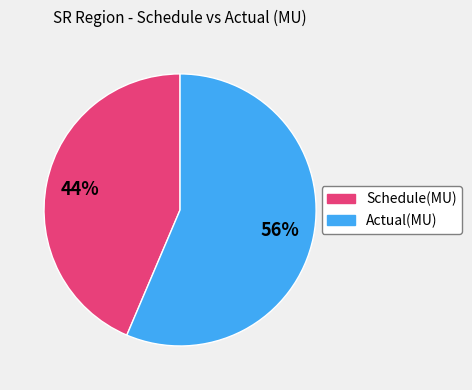

How many slices are in this pie chart?

2